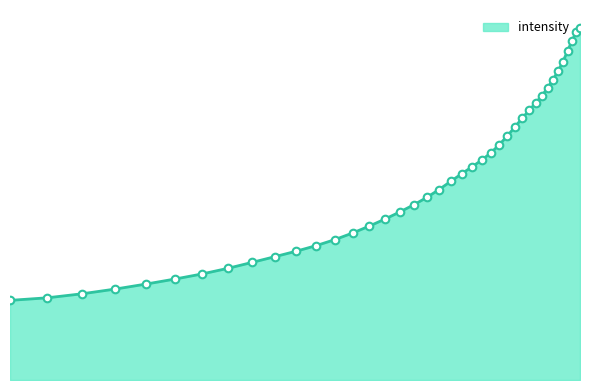

Which has a higher value, 68.87099 or 65.67586?

65.67586